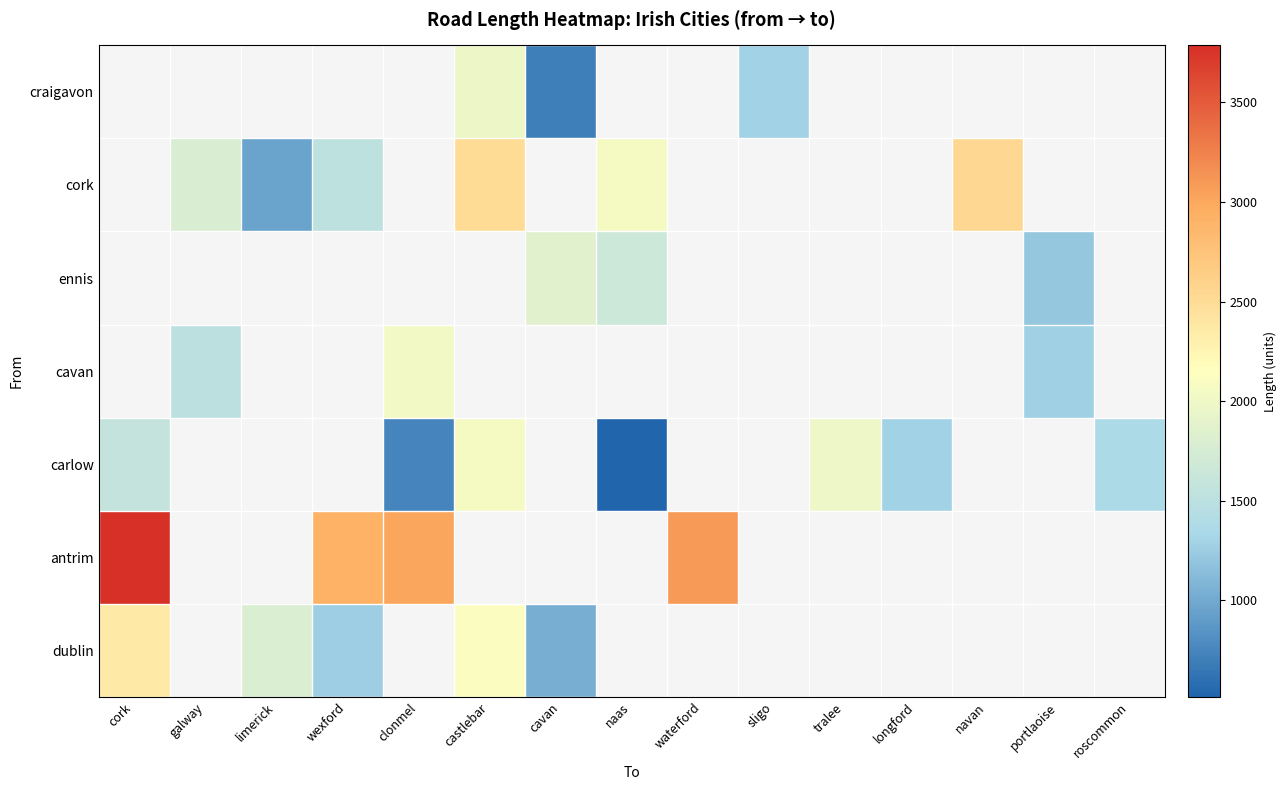

What is the minimum value shown in the chart?

514.9